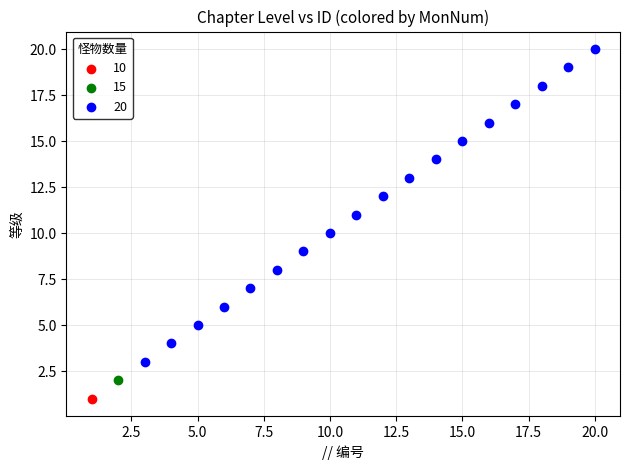

Which series reaches the maximum Y coordinate?

20